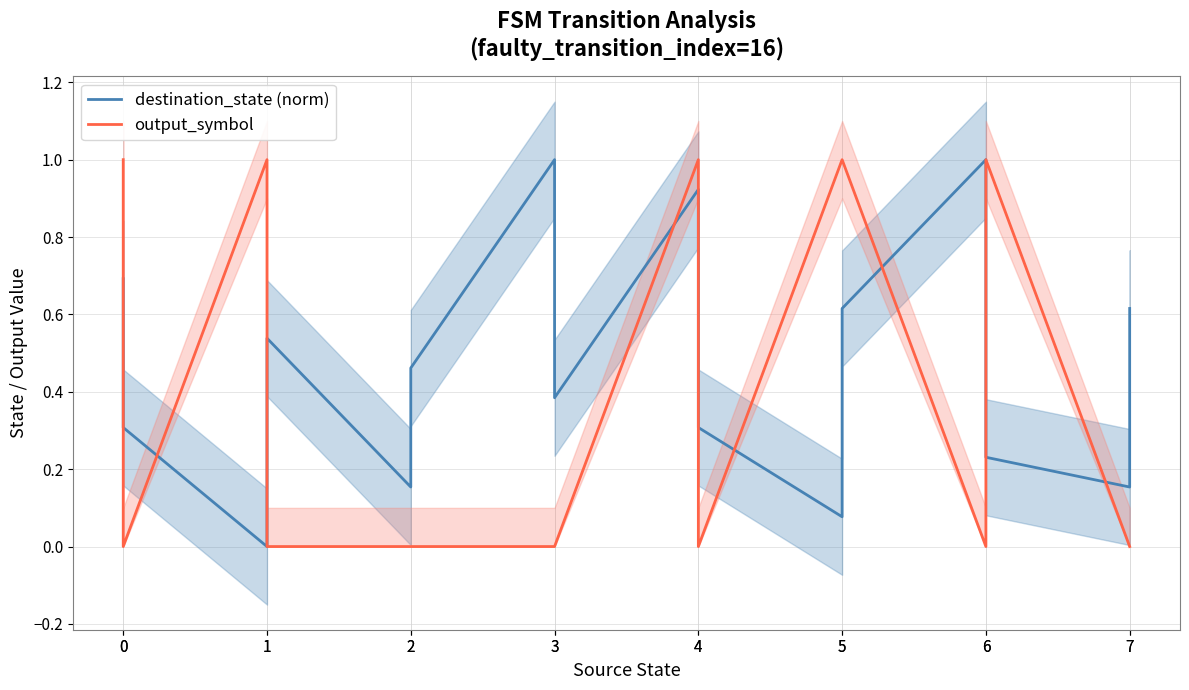

At which category is the sum across all series the highest?

4